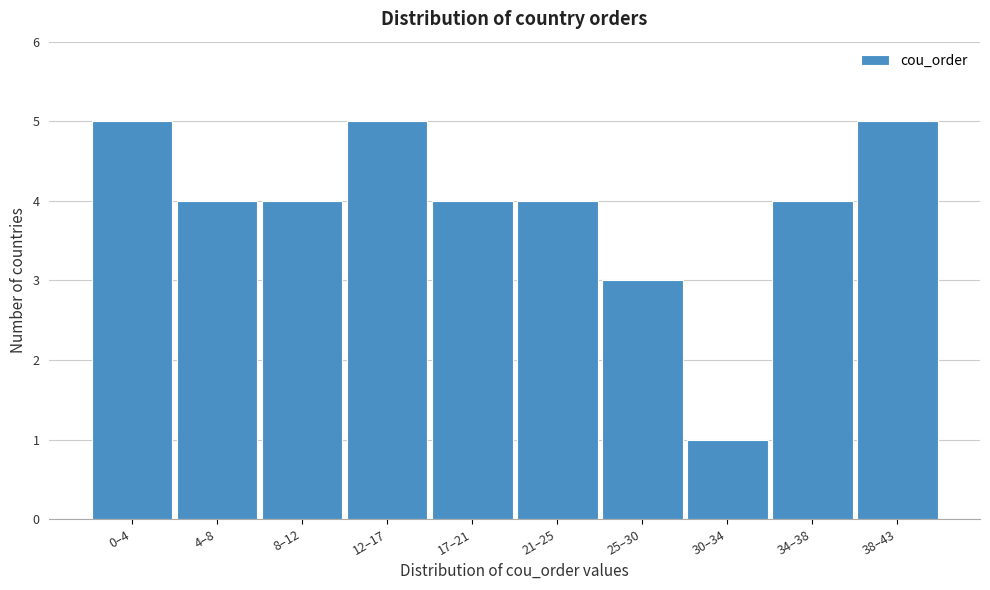

Reading left to right, what are all the values shown in this chart?

0–4=5	4–8=4	8–12=4	12–17=5	17–21=4	21–25=4	25–30=3	30–34=1	34–38=4	38–43=5